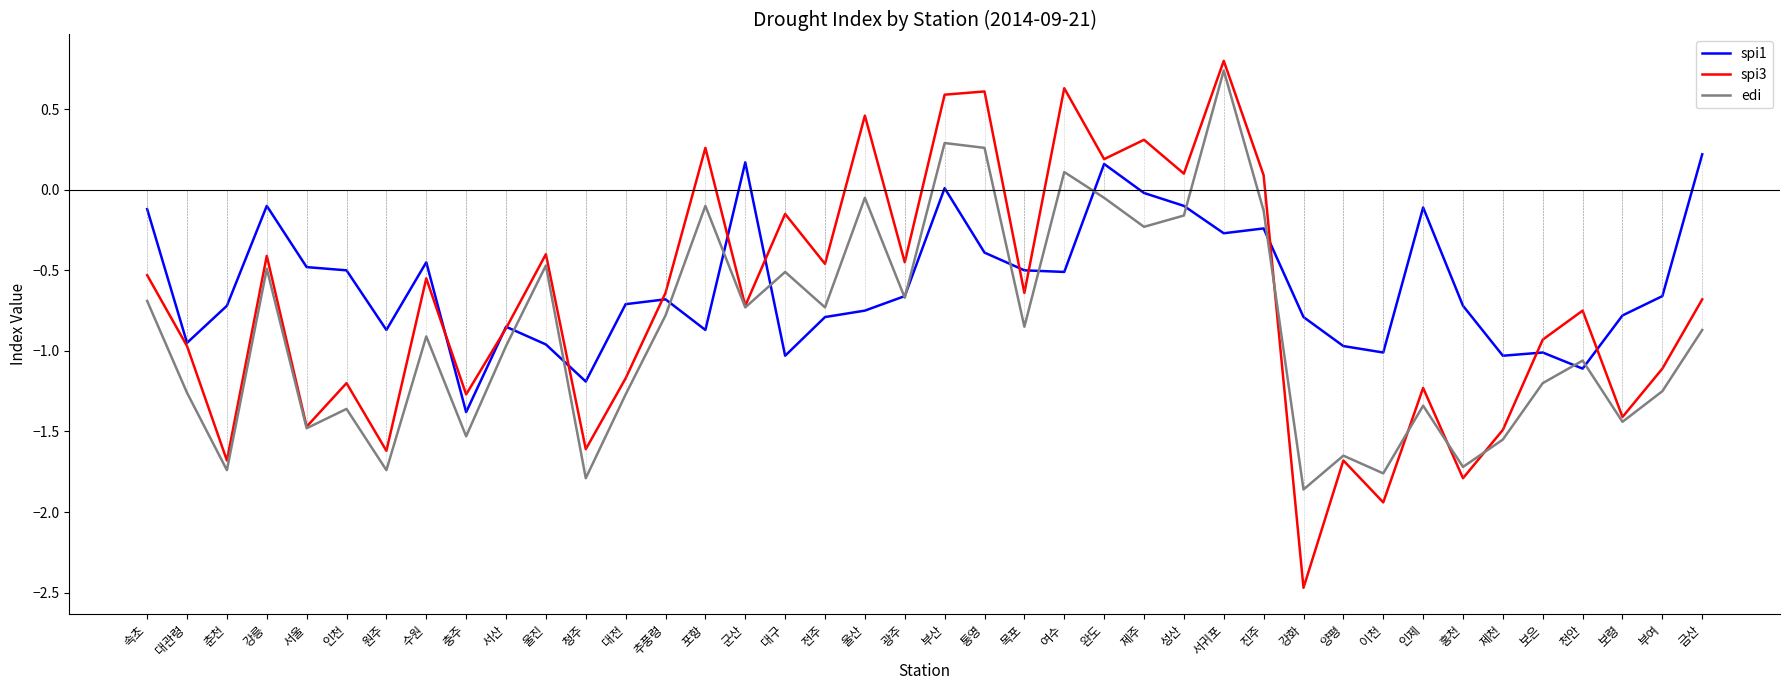

What is the smallest value displayed?

-2.5